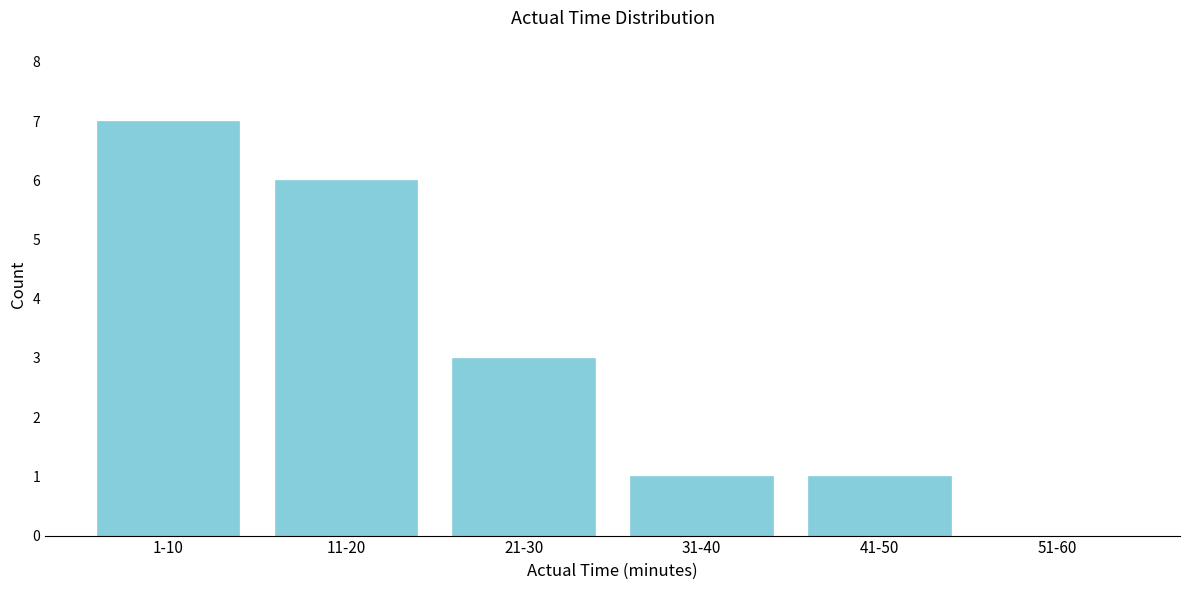

Reading left to right, extract all data points from this chart.

1-10=7	11-20=6	21-30=3	31-40=1	41-50=1	51-60=0